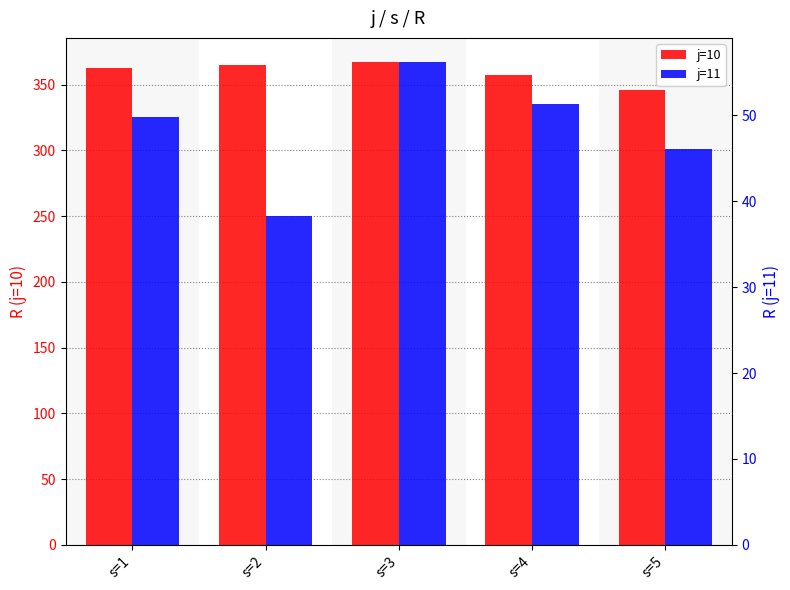

How many groups of bars are there?

5